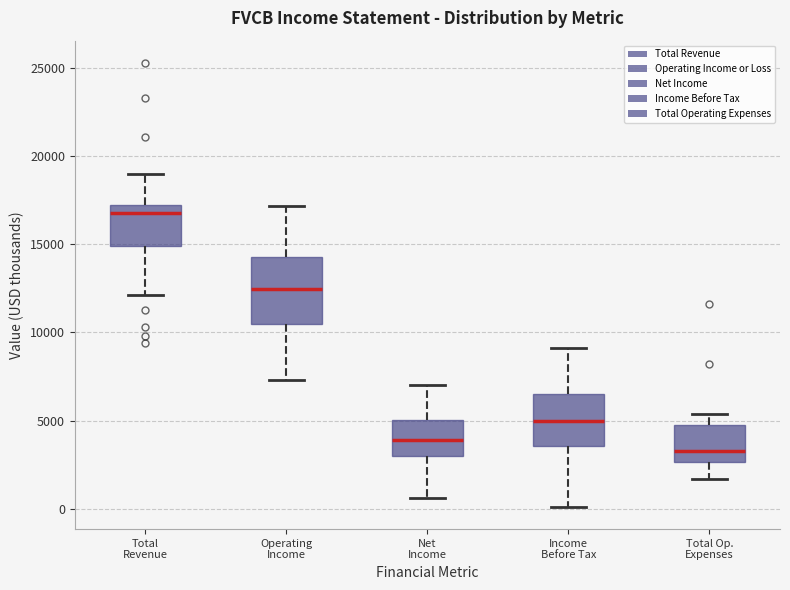

Reading left to right, transcribe this box plot: for each box, give where its median line is, the range the box spans, and where its two whiskers end, as read against the y-axis. The values are not printed on the chart, so give them approximately, as read against the axis.

Total Revenue: median 17000, box 15000 to 17500, whiskers 12000 to 19000
Operating Income: median 12500, box 10500 to 14500, whiskers 7500 to 17000
Net Income: median 4000, box 3000 to 5000, whiskers 500 to 7000
Income Before Tax: median 5000, box 3500 to 6500, whiskers 0 to 9000
Total Op. Expenses: median 3500, box 2500 to 4500, whiskers 1500 to 5500